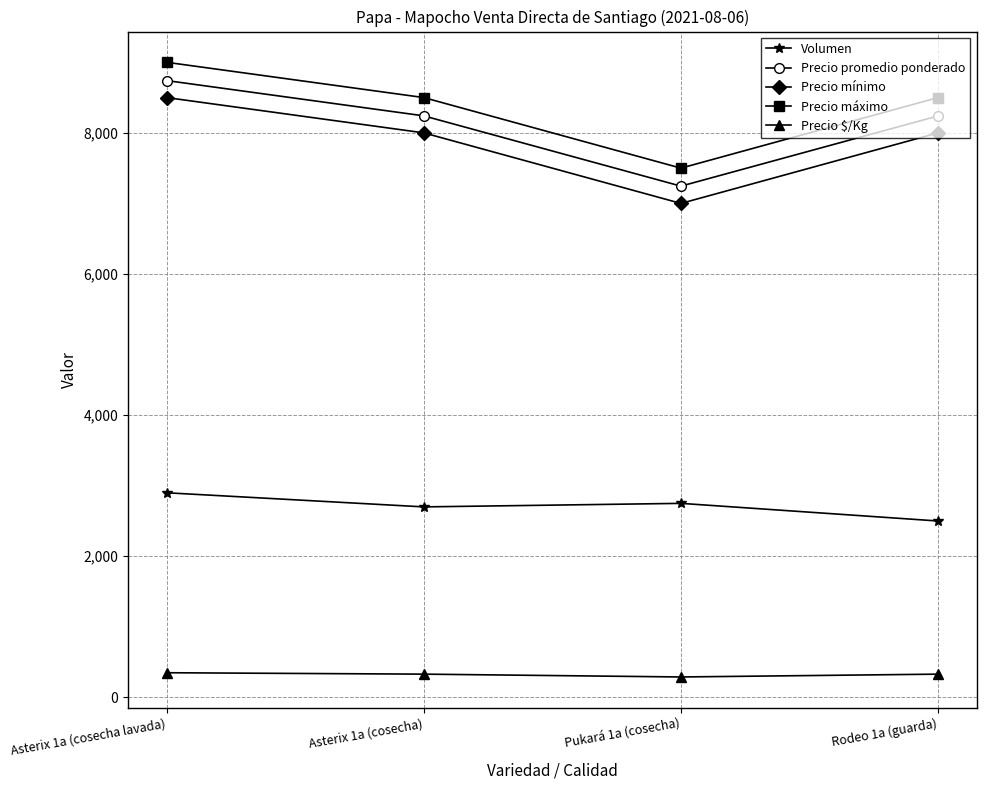

At which label does Volumen reach its peak?

Asterix 1a (cosecha lavada)